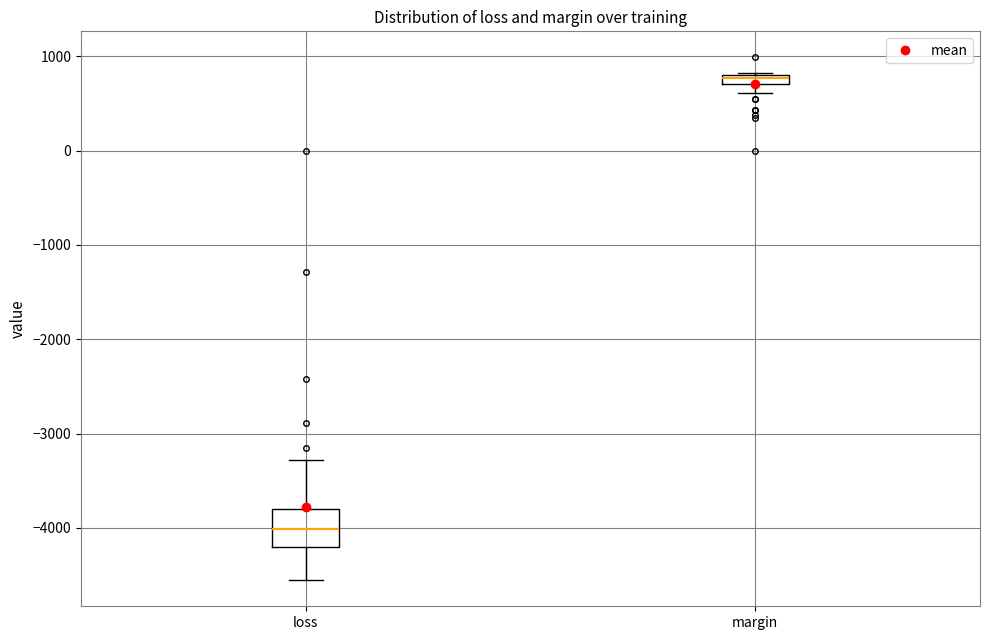

Comparing the boxes themselves (not the whiskers), which one is the tallest?

loss